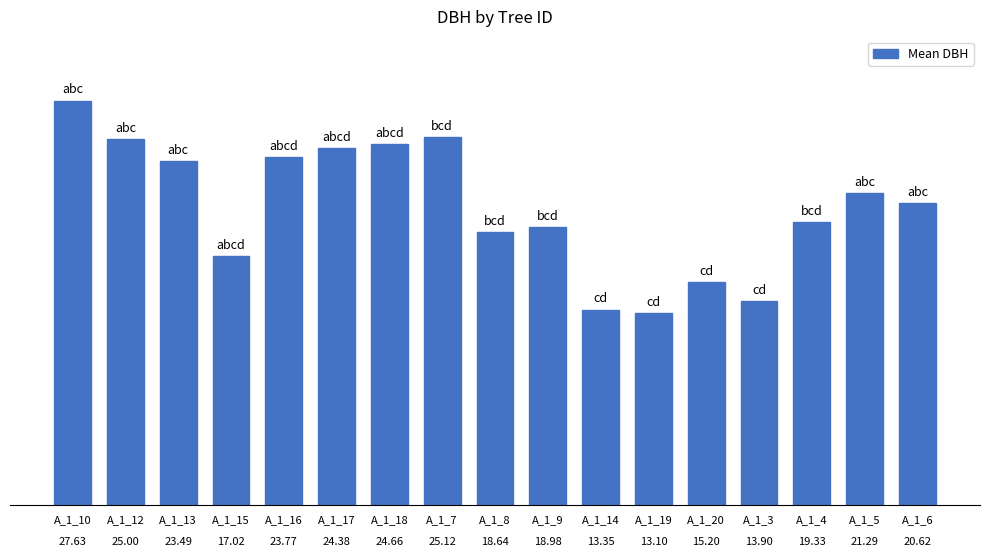

List the labels in order of value, smallest first.

A_1_19, A_1_14, A_1_3, A_1_20, A_1_15, A_1_8, A_1_9, A_1_4, A_1_6, A_1_5, A_1_13, A_1_16, A_1_17, A_1_18, A_1_12, A_1_7, A_1_10